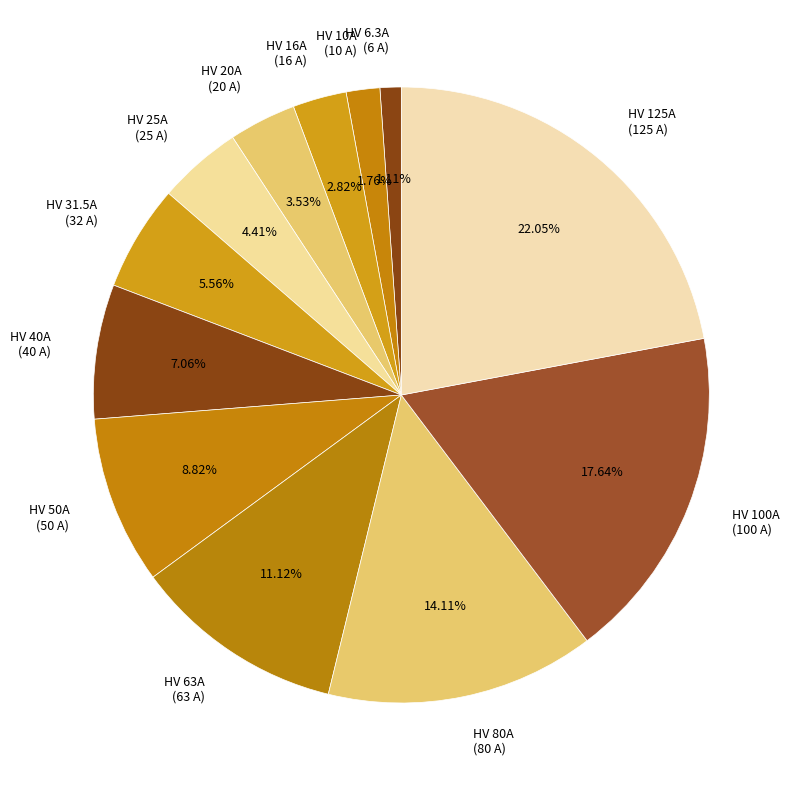

Which slice is the largest?

HV 125A